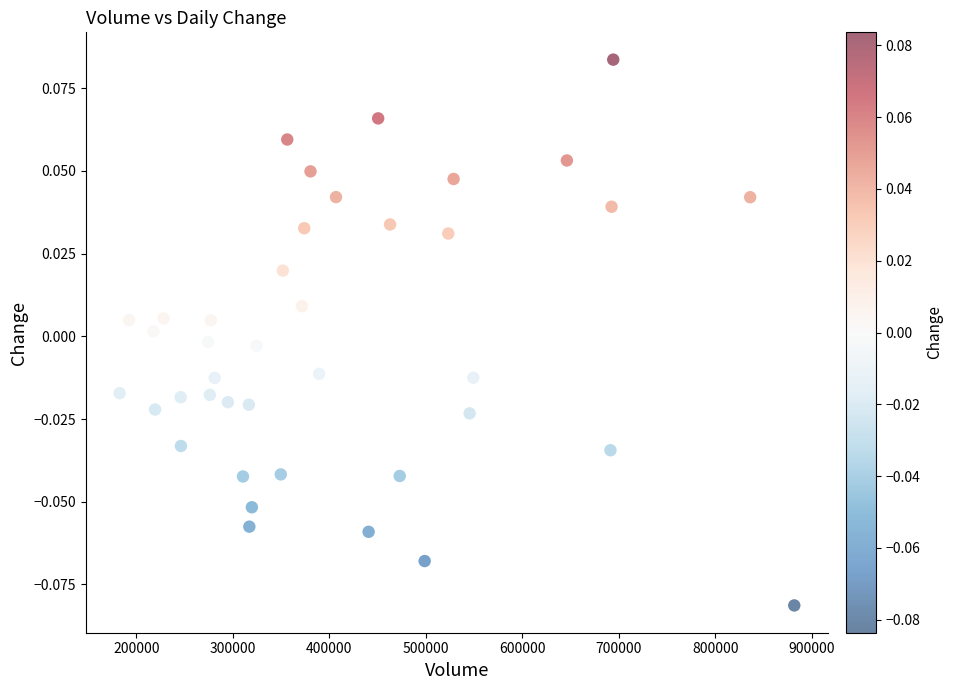

What is the range of X values (max minus min)?

699388.0